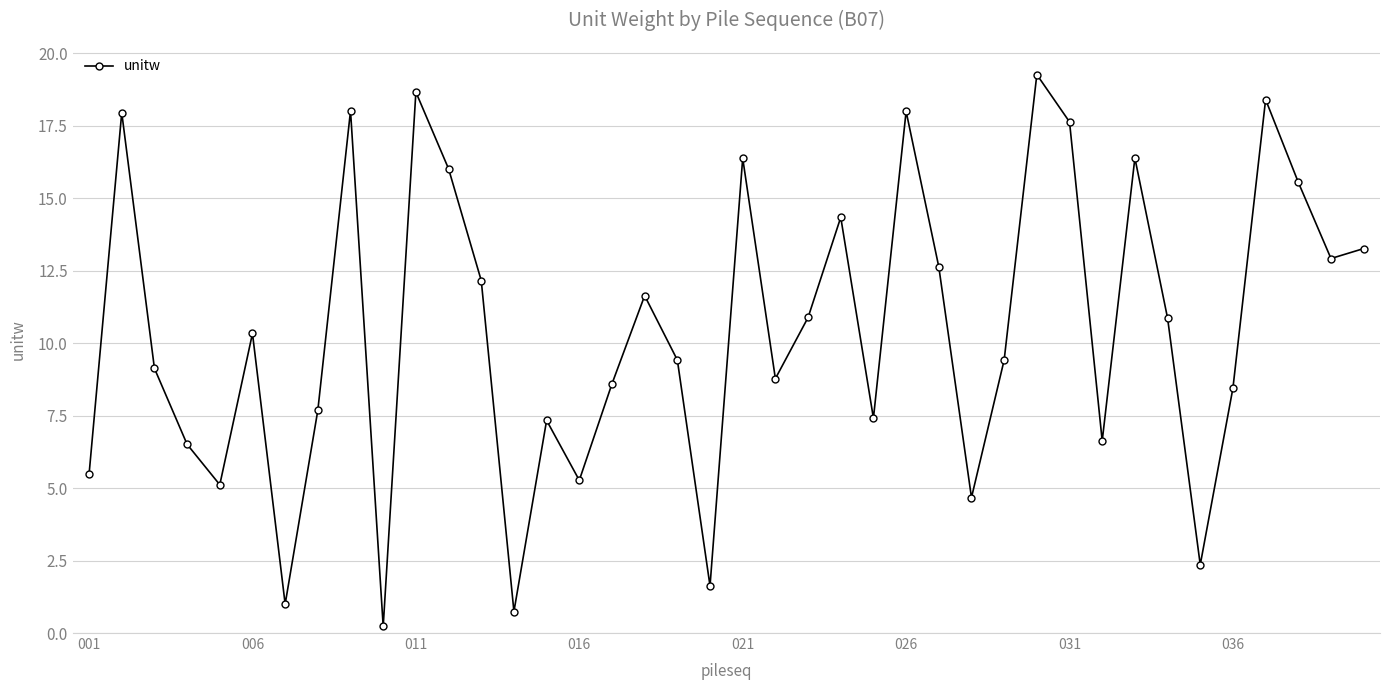

How many lines are shown in the chart?

1